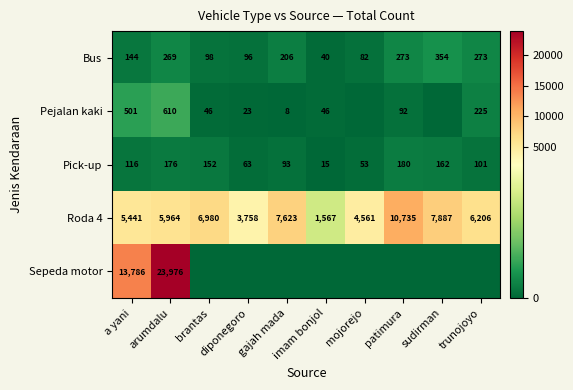

Rank the series at a yani from highest to lowest value.

Sepeda motor, Roda 4, Pejalan kaki, Bus, Pick-up